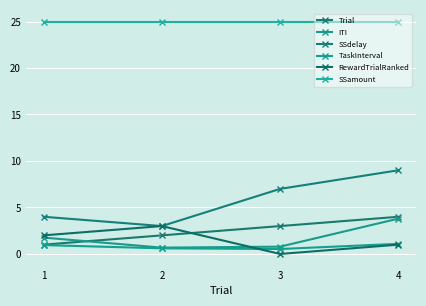

True or false: SSamount has more than 2 points higher than both neighbors.

False